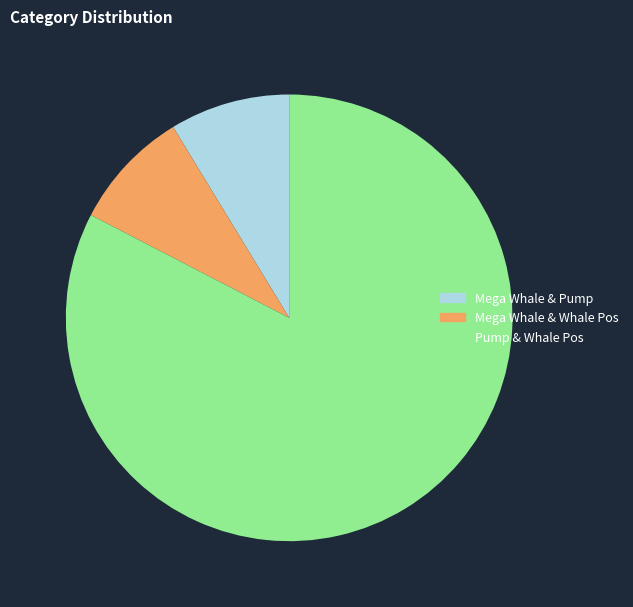

Which category has the biggest portion of the pie?

Pump & Whale Pos